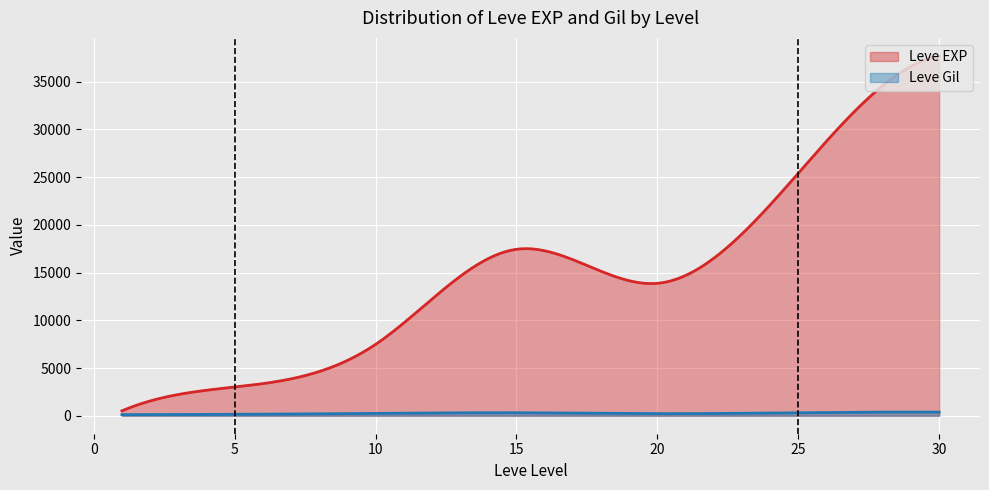

At which label does Leve Gil first exceed 223?

10